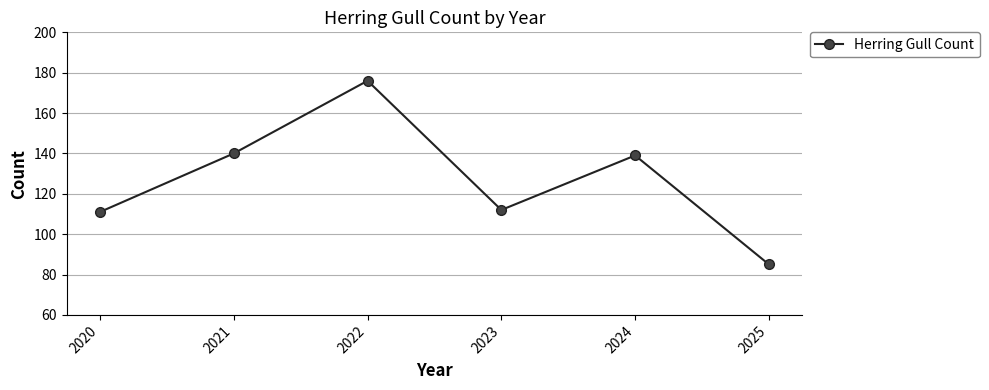

Approximately how many times larger is the value at 2025 compared to 2024?

0.6